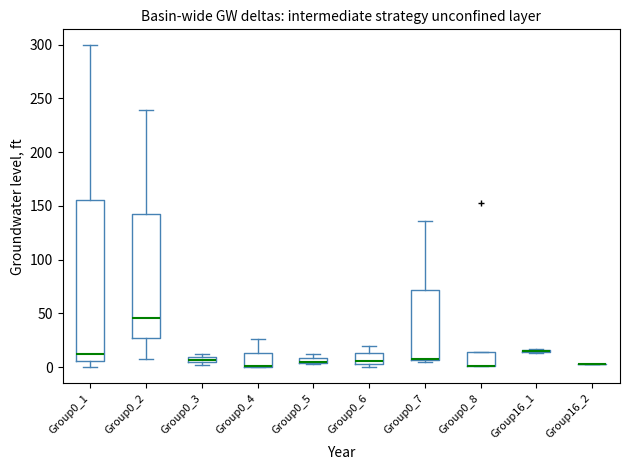

Comparing the boxes themselves (not the whiskers), which one is the tallest?

Group0_1